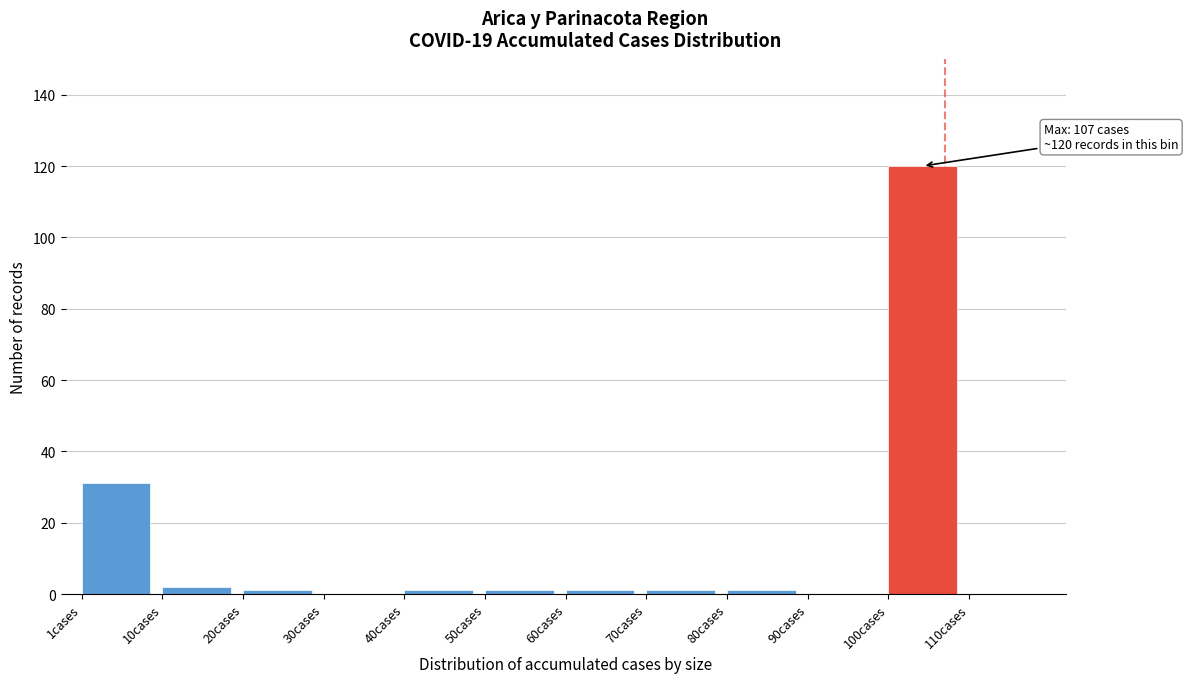

Over which range of the x-axis is the bar tallest?

100 to 110